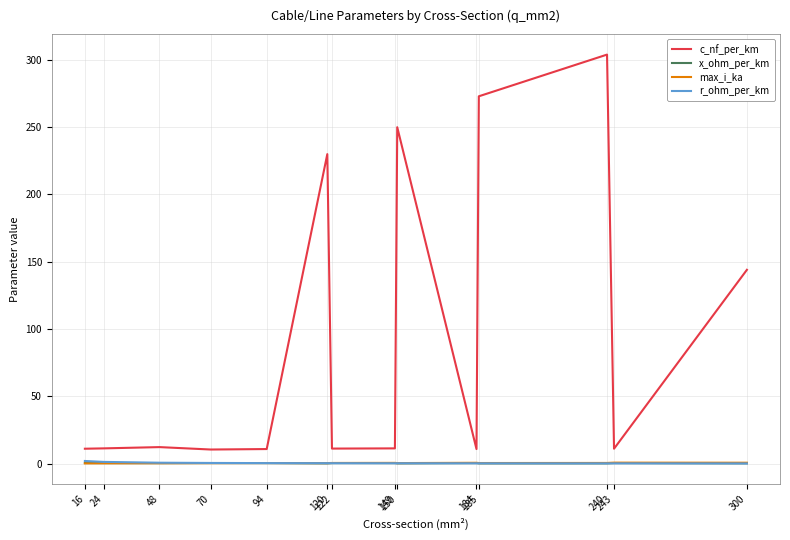

Is the value of x_ohm_per_km at 184 greater than the value of c_nf_per_km at 94?

No